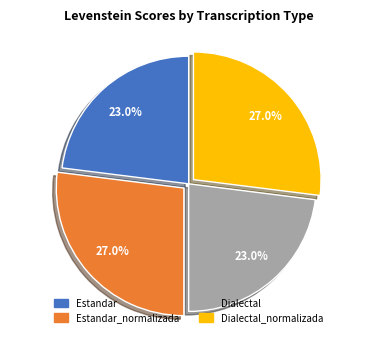

Count the number of slices in the pie.

4